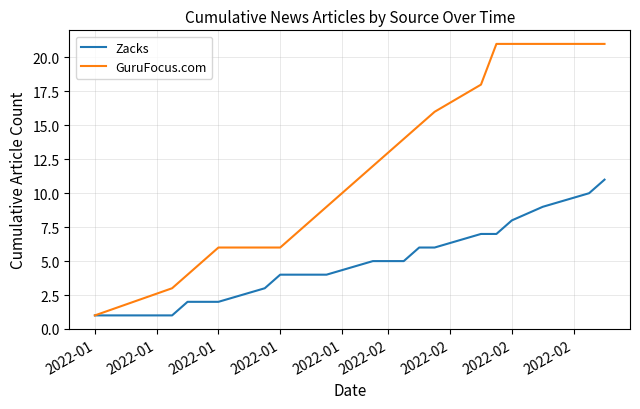

Which series has the largest range (max minus min)?

GuruFocus.com